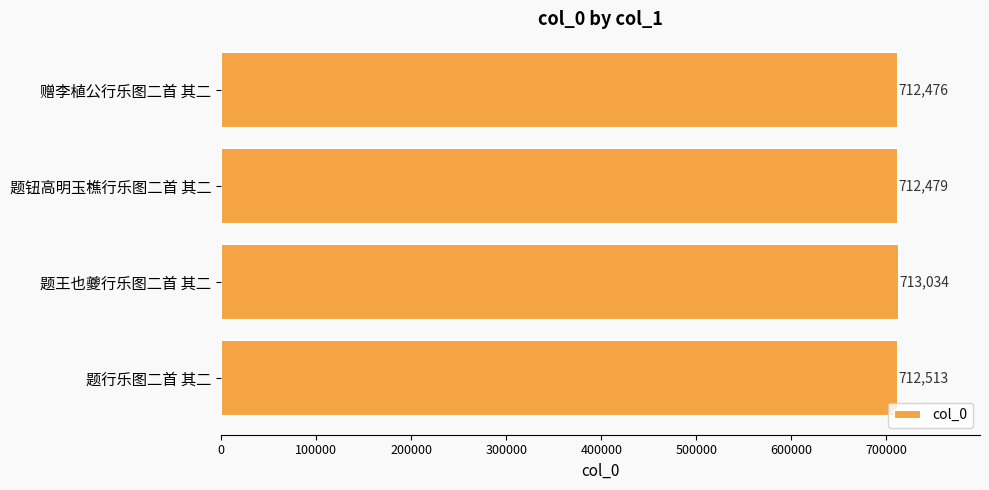

What is the label of the 1st bar from the bottom?

题行乐图二首 其二